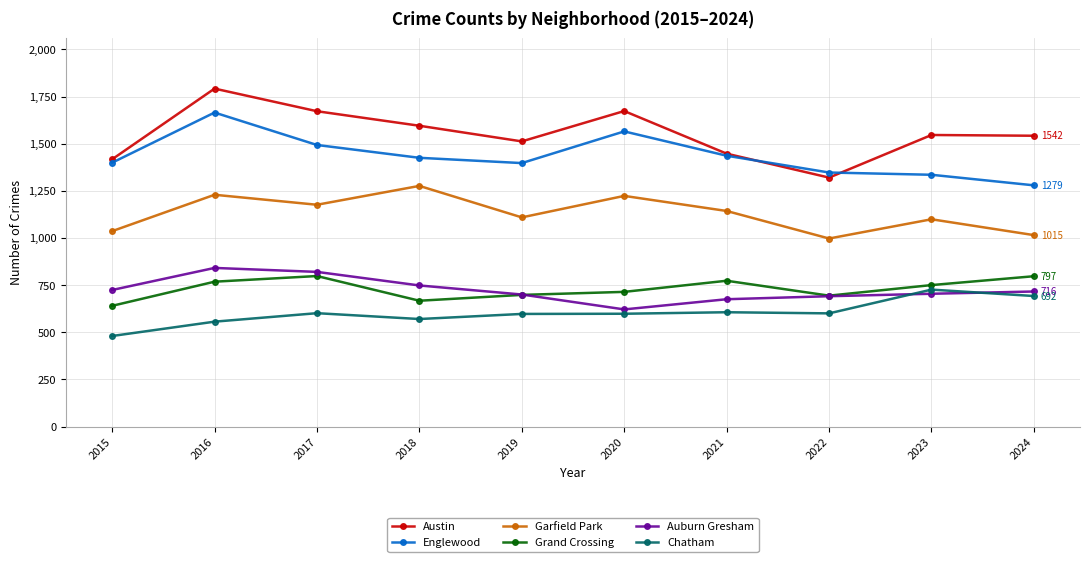

Rank the series at 2024 from lowest to highest value.

Chatham, Auburn Gresham, Grand Crossing, Garfield Park, Englewood, Austin